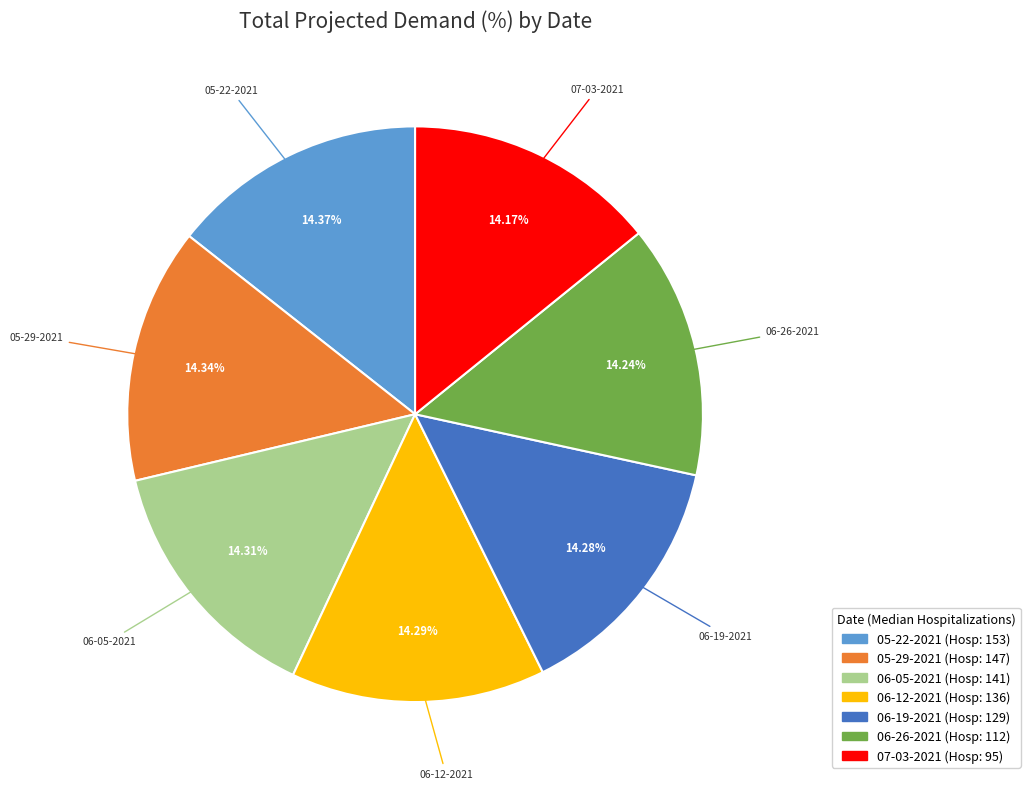

To the nearest percent, what percentage of the pie is 06-05-2021?

14%